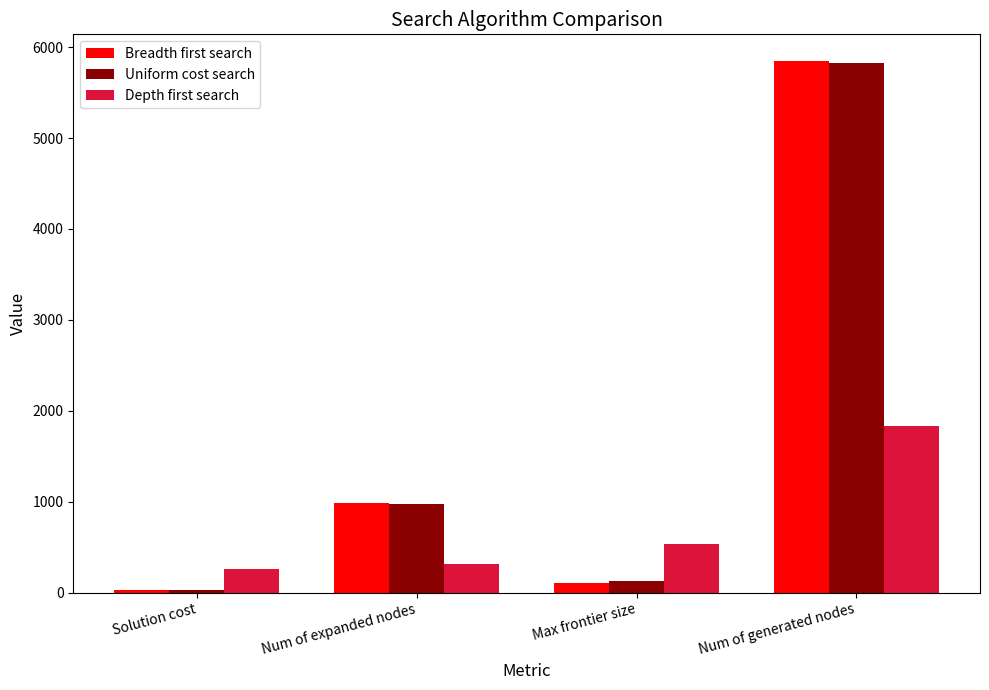

The value of Uniform cost search at Num of expanded nodes is 570. True or false?

False